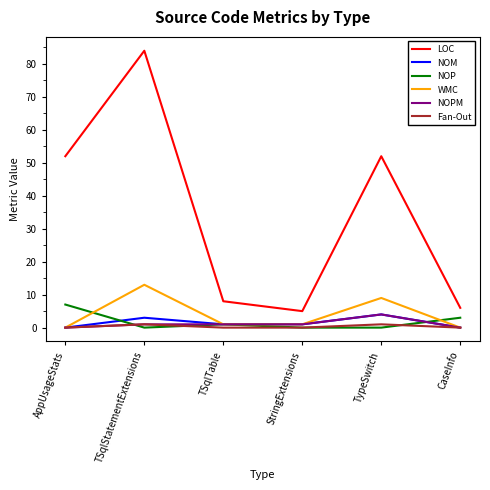

How many lines are shown in the chart?

6